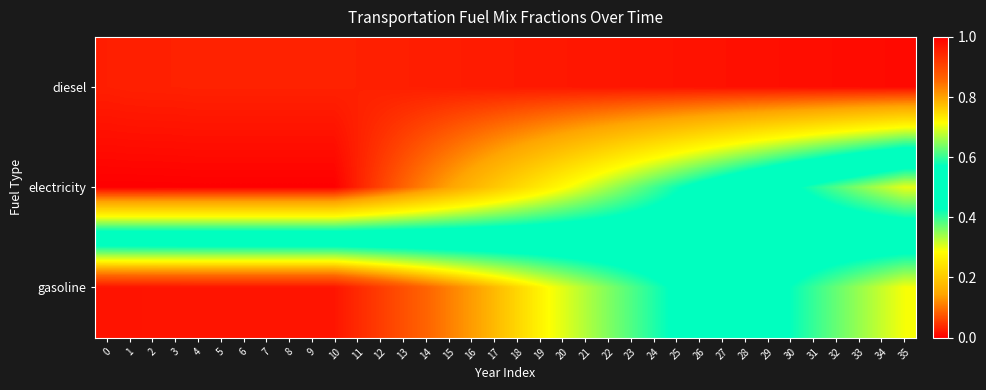

How many series are shown in this chart?

3